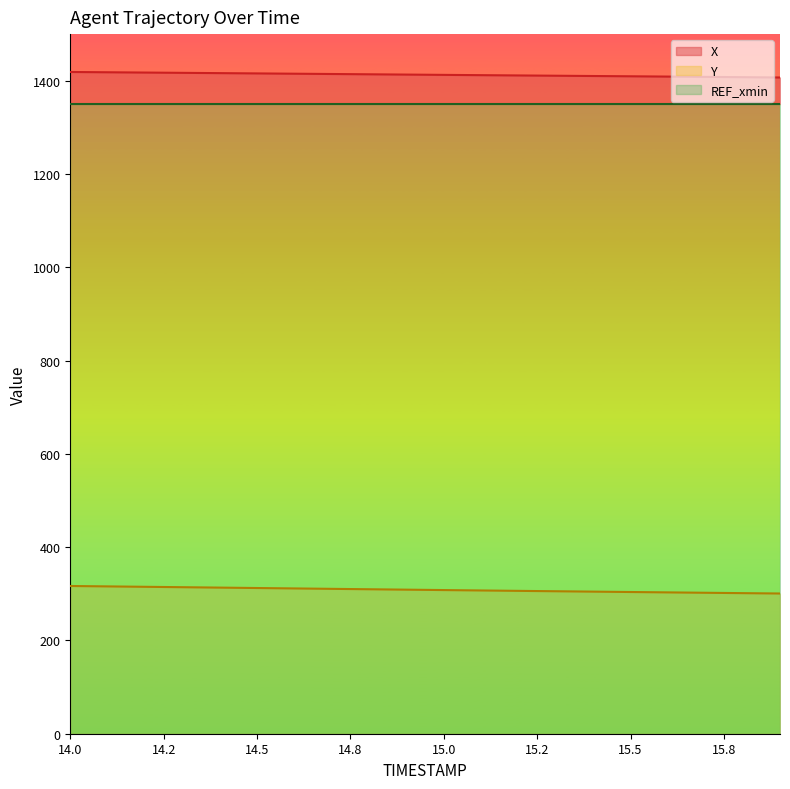

Which series has the largest total across all categories?

X